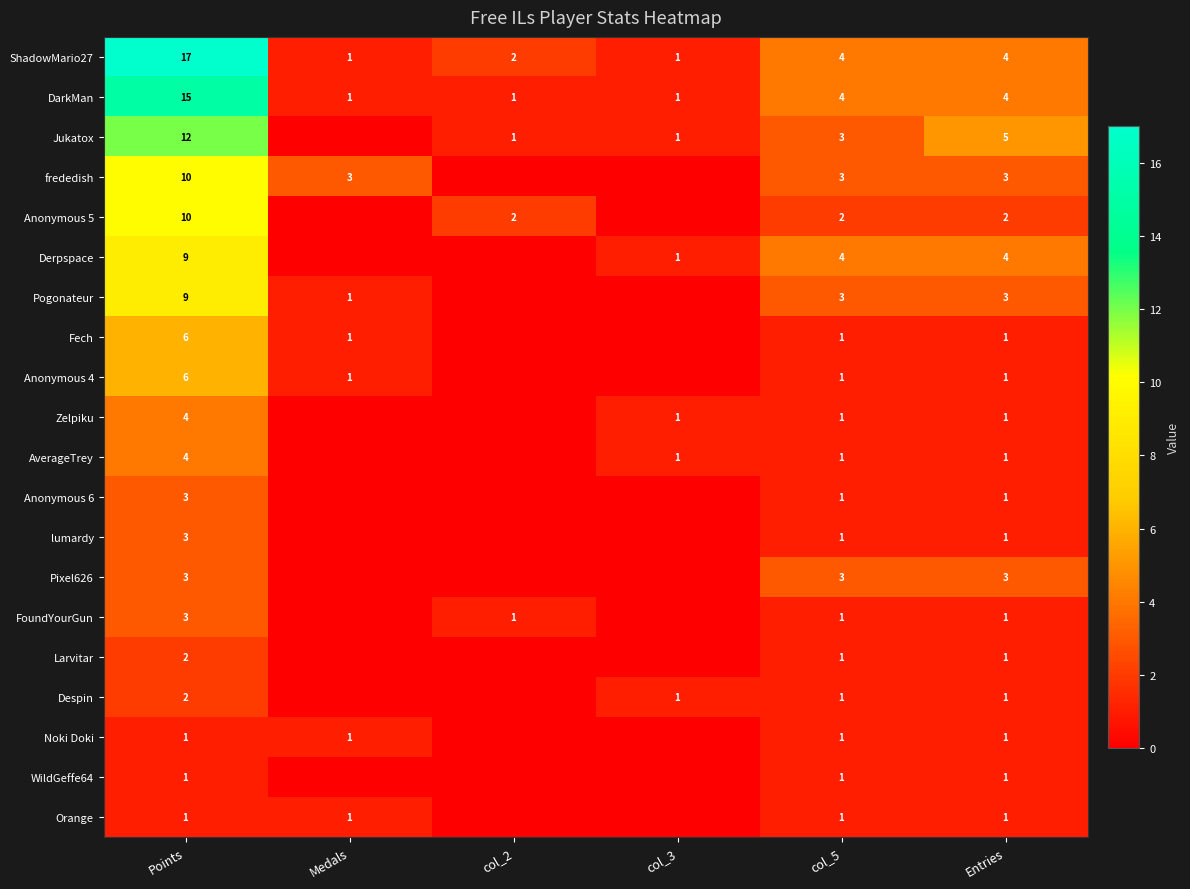

What is the difference between the Pogonateur values at Points and col_5?

6